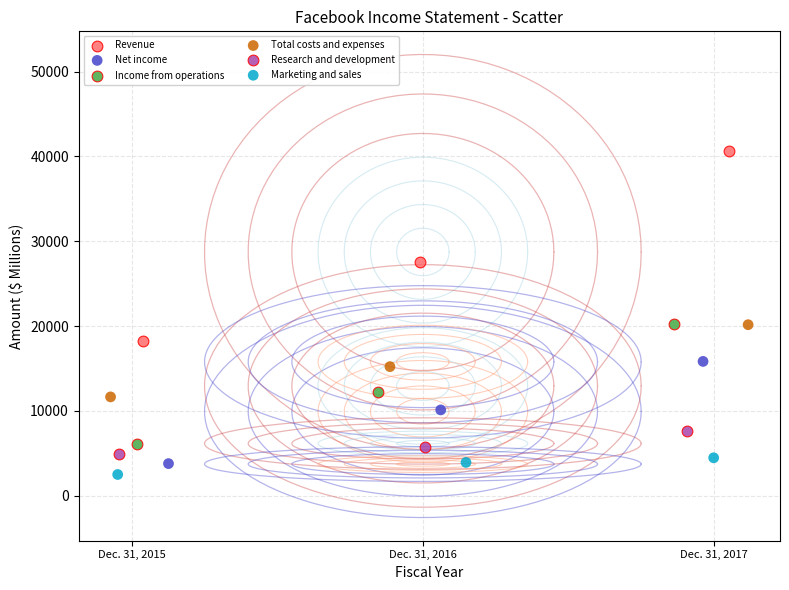

Which series reaches the maximum Y coordinate?

Revenue